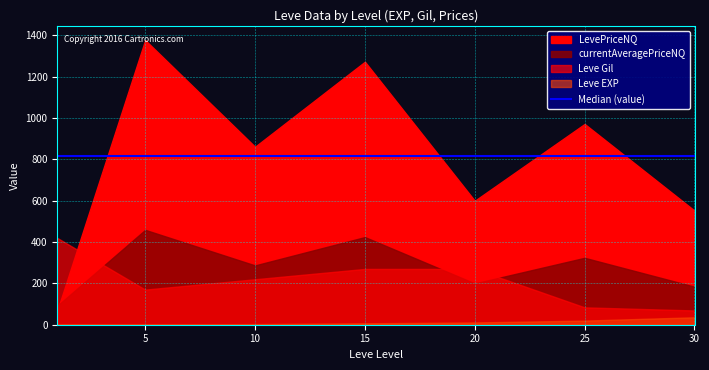

At which label does Leve Gil first exceed 220?

1